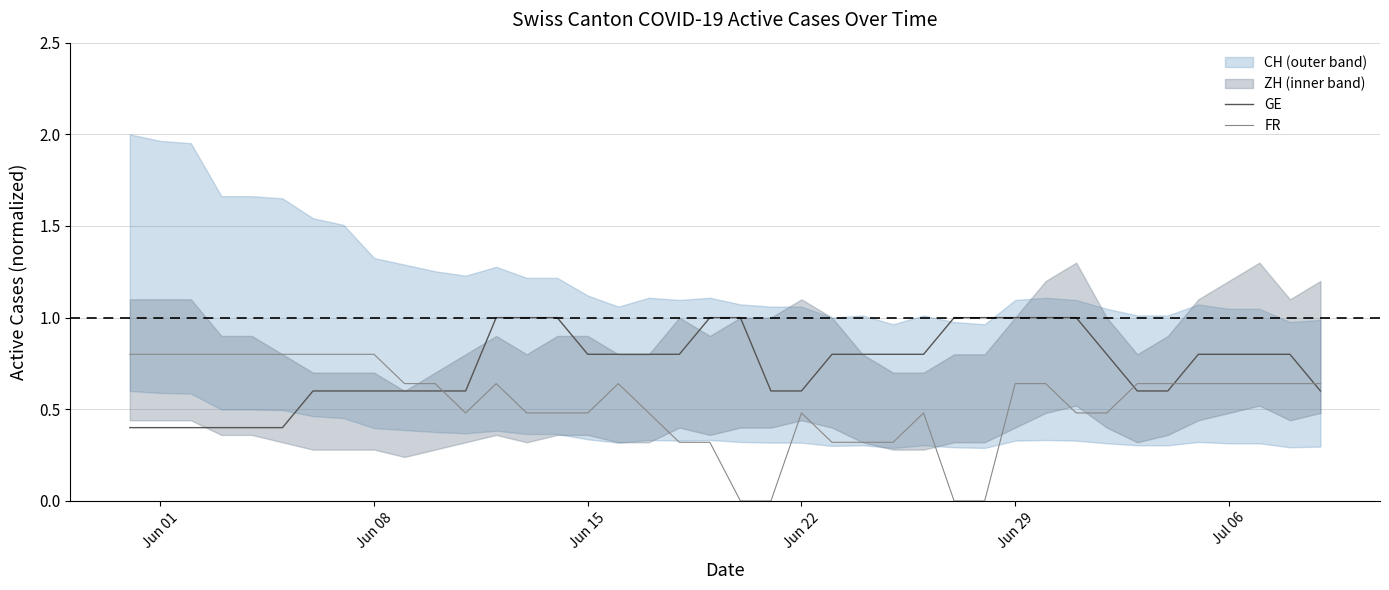

The value of GE at Jun 29 is 1.0. True or false?

True